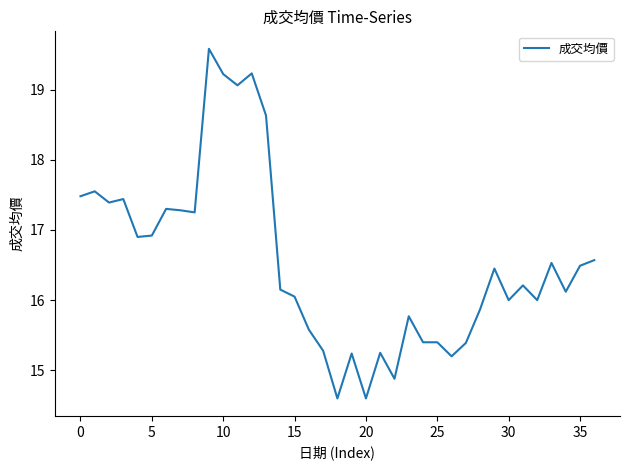

True or false: there are more than 0 points higher than both neighbors.

True